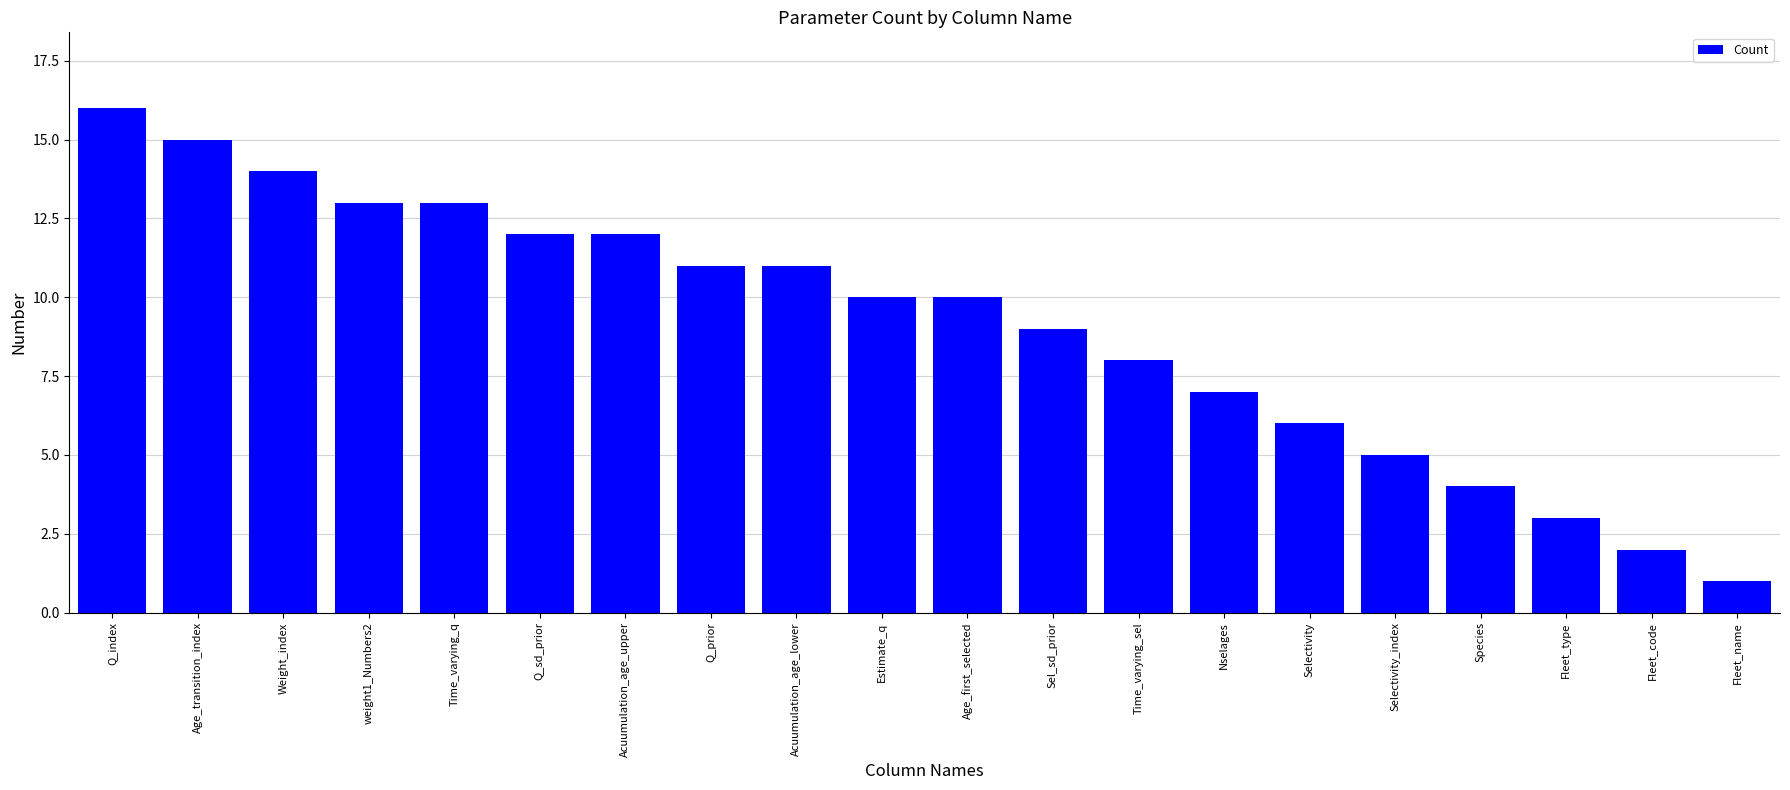

At which label is the value closest to 8?

Time_varying_sel